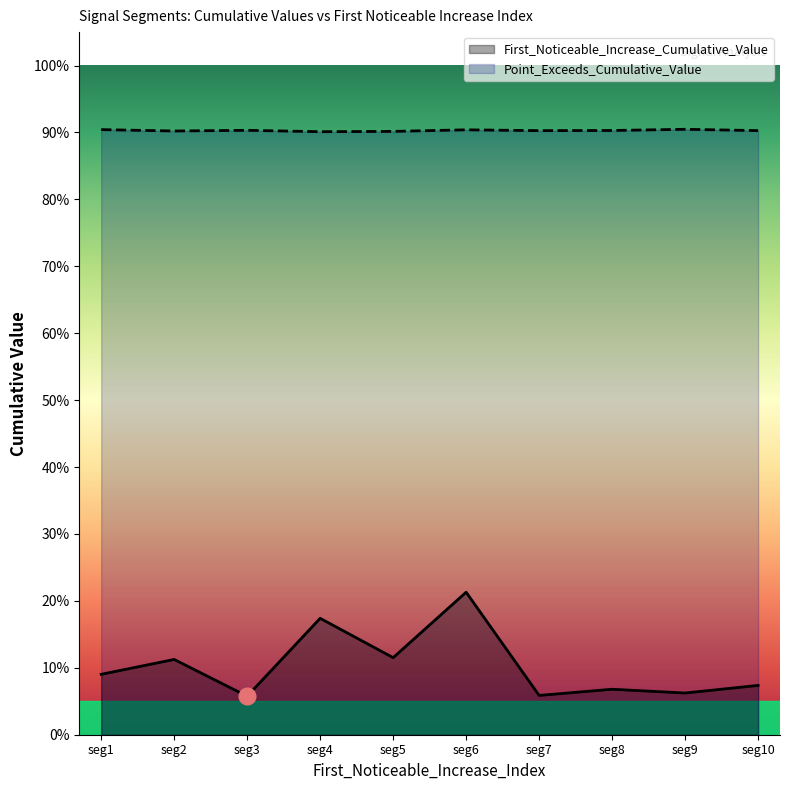

Which series has the widest spread of values?

First_Noticeable_Increase_Cumulative_Value